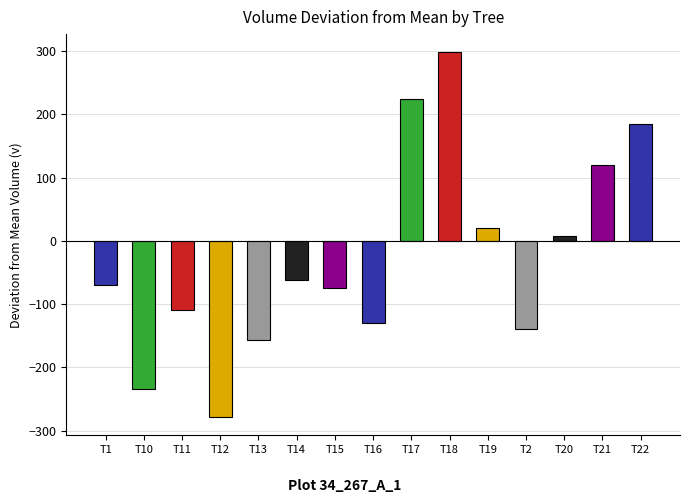

What is the value of the 4th bar from the left?

-278.6